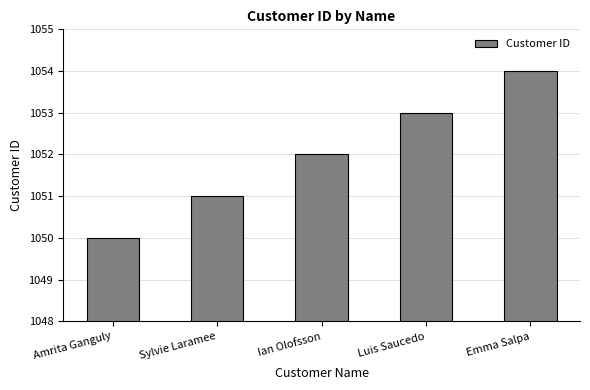

How many bars are there in total?

5